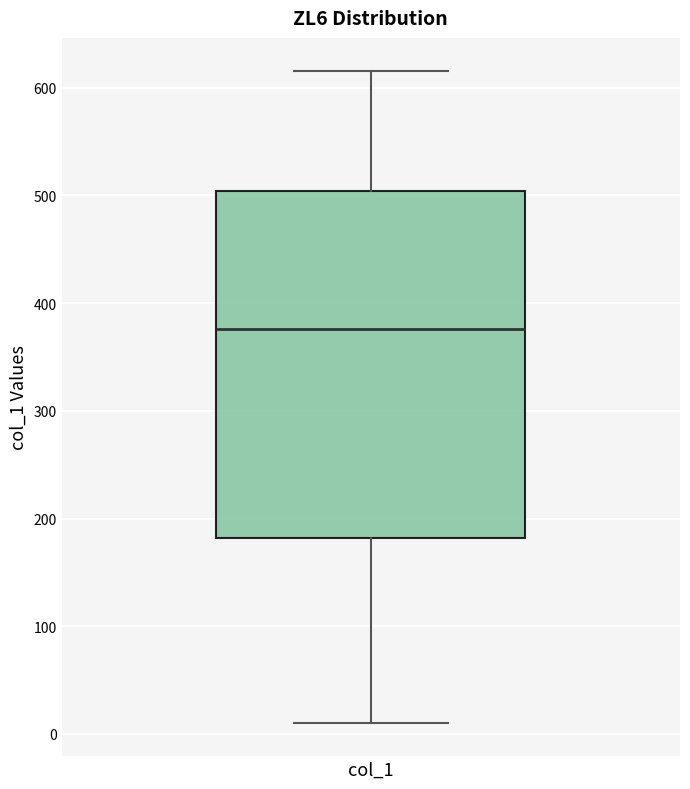

Transcribe this box plot: give where the median line is, the range the box spans, and where the two whiskers end, as read against the y-axis. The values are not printed on the chart, so give them approximately, as read against the axis.

median 380, box 180 to 500, whiskers 10 to 620